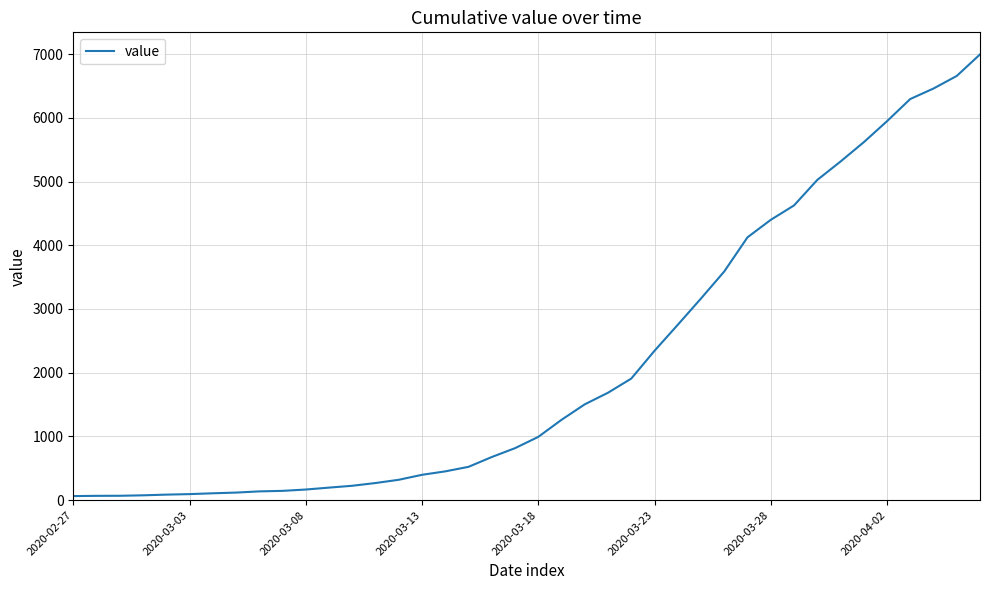

What is the greatest value displayed?

6995